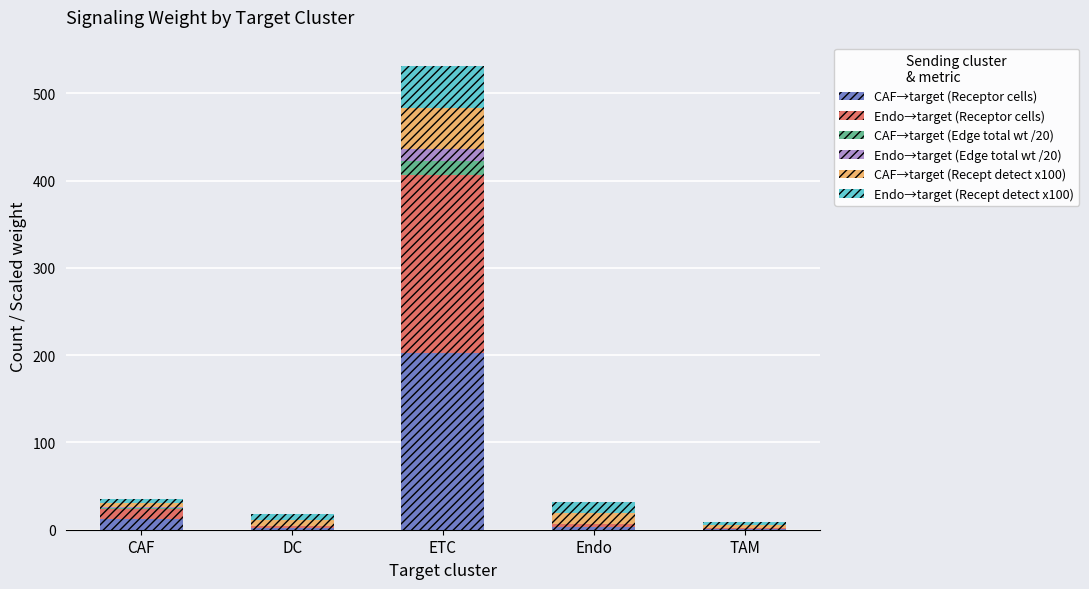

At which category is the sum across all series the highest?

ETC